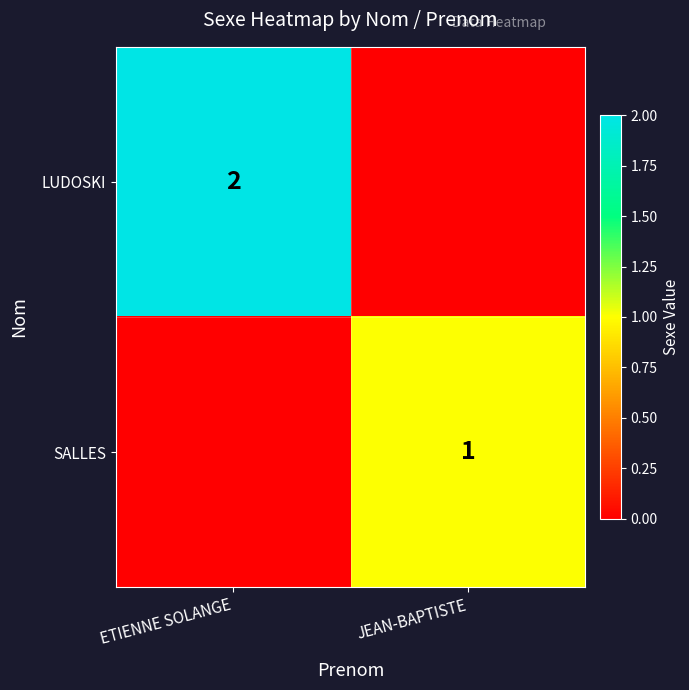

Is it true that SALLES equals 0 at JEAN-BAPTISTE?

False